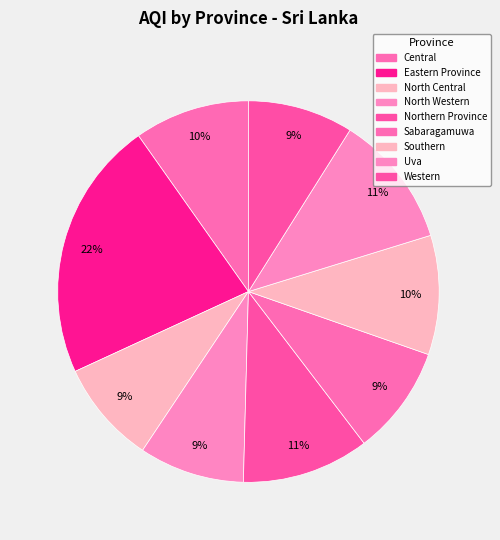

How many segments does this pie chart have?

9